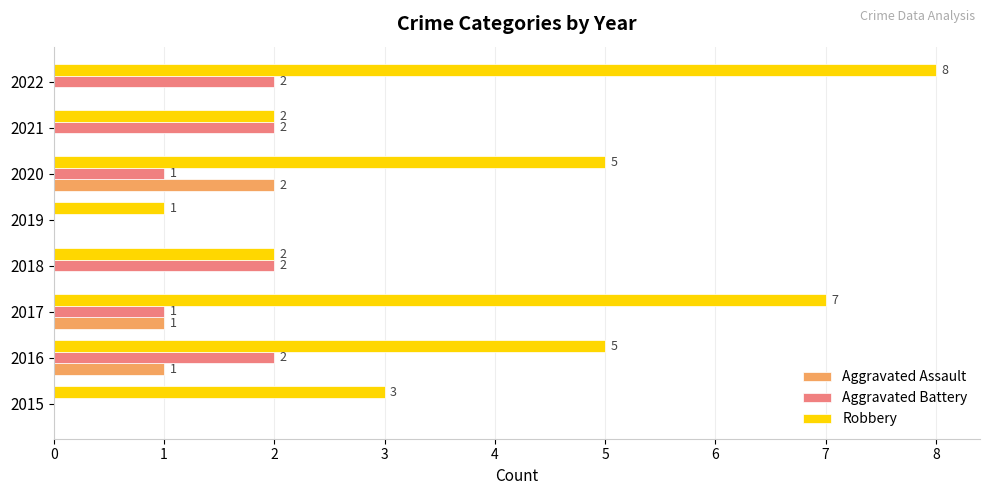

Between 2016 and 2019, which series saw the biggest shift?

Robbery